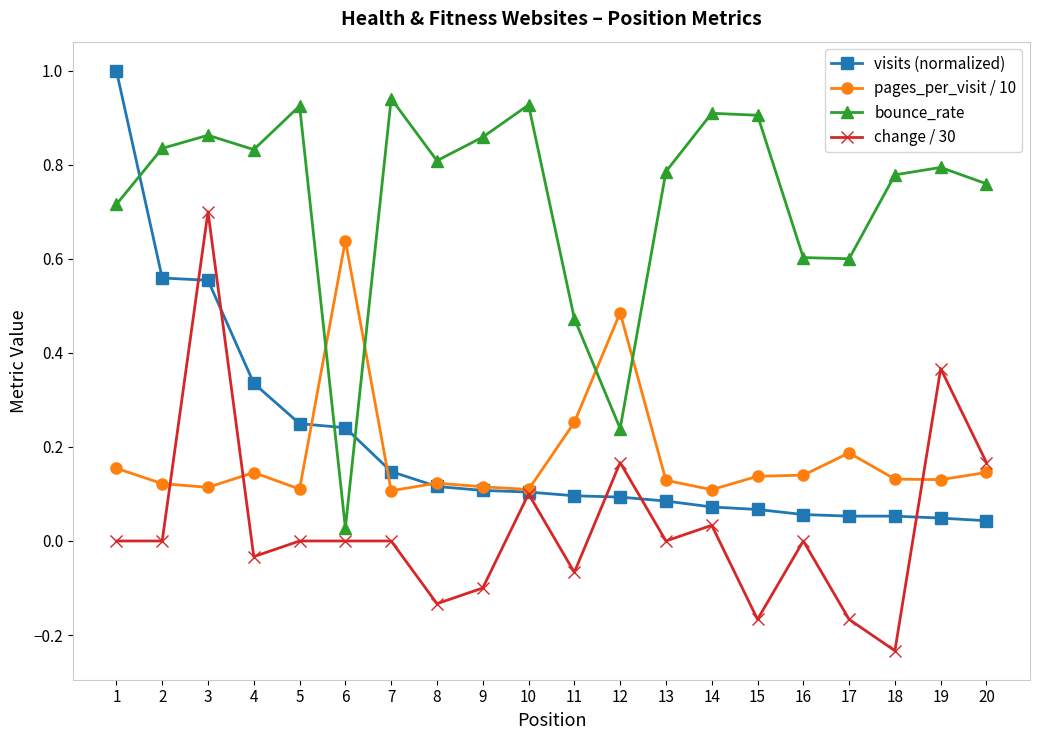

Is it true that visits (normalized) equals 0.0 at 18?

False